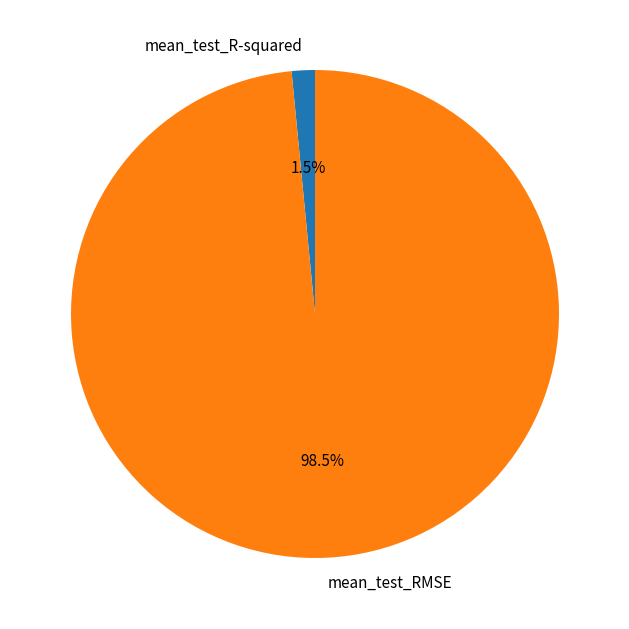

Is mean_test_R-squared the majority of the pie?

No